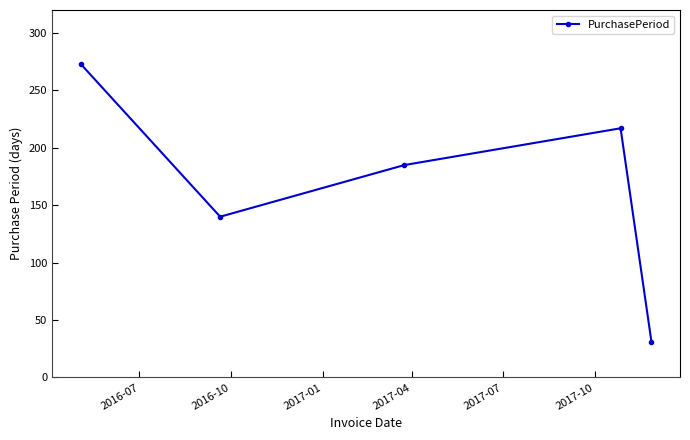

Count the values in the range 140 to 217.

3